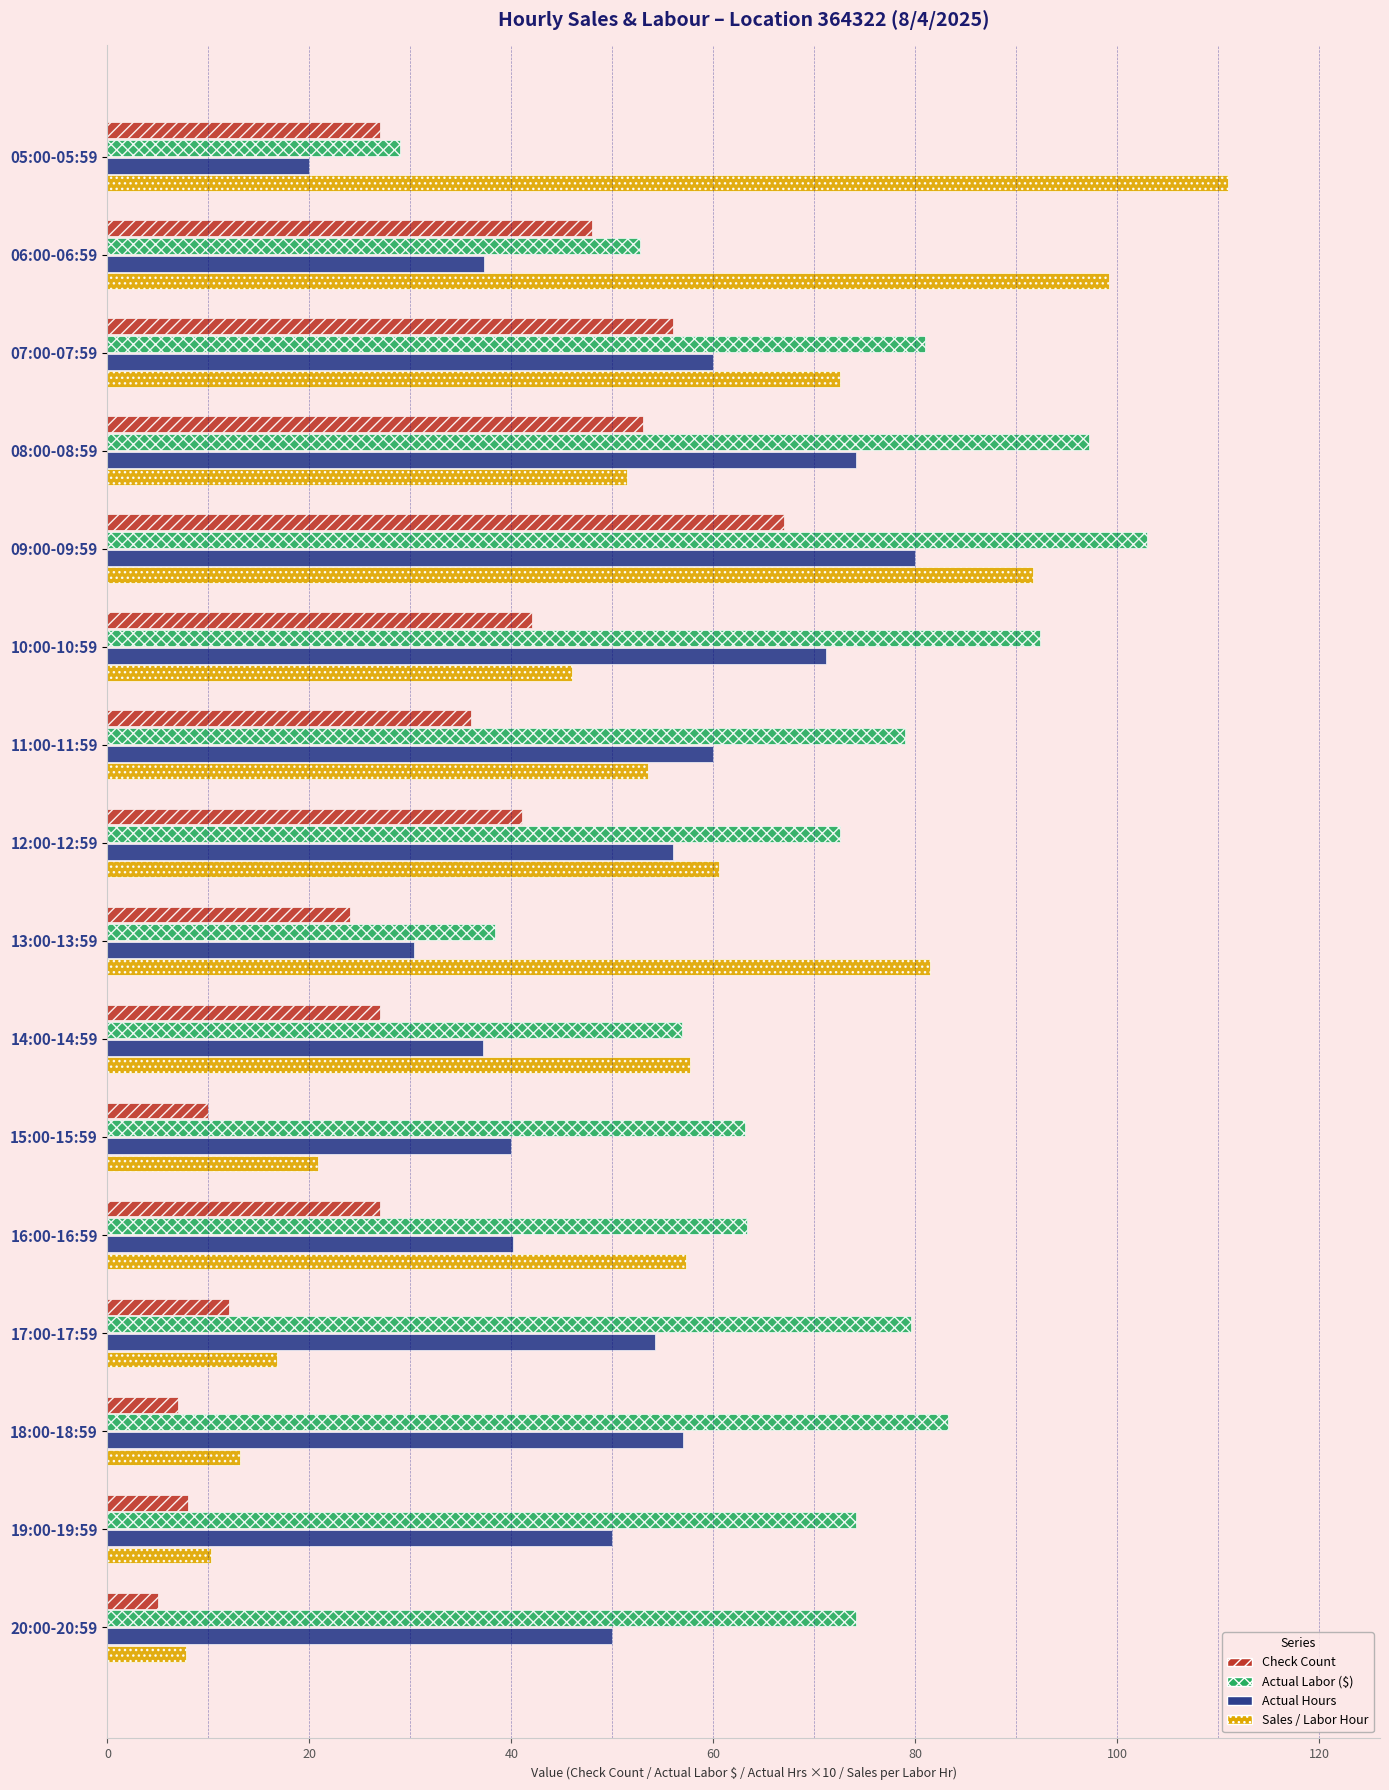

At which category is the sum across all series the highest?

09:00-09:59